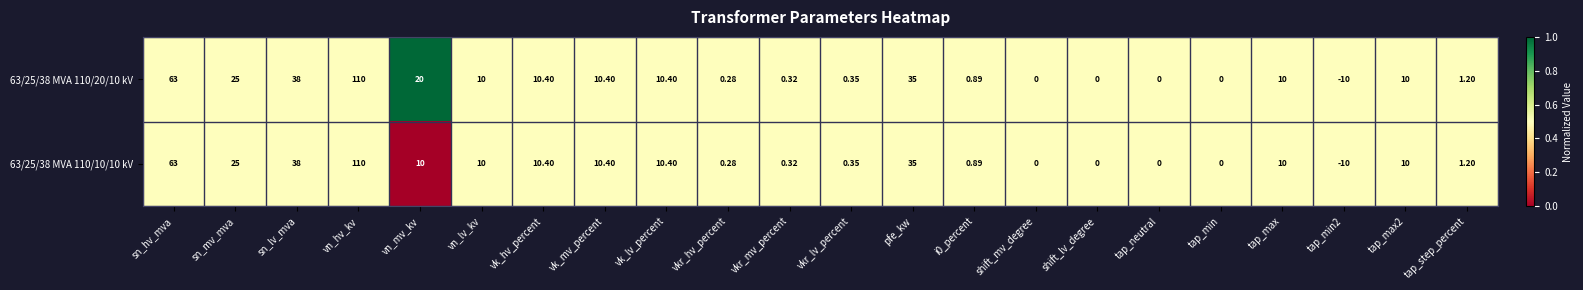

Is the value of 63/25/38 MVA 110/20/10 kV at vn_mv_kv greater than the value of 63/25/38 MVA 110/10/10 kV at sn_lv_mva?

No